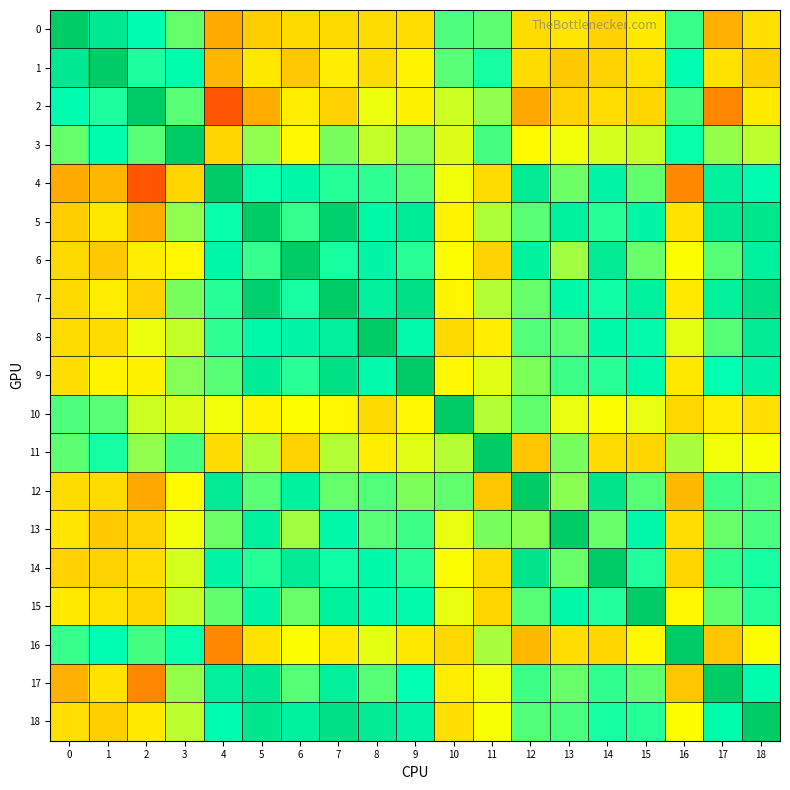

At how many categories does at least one series exceed 0?

19